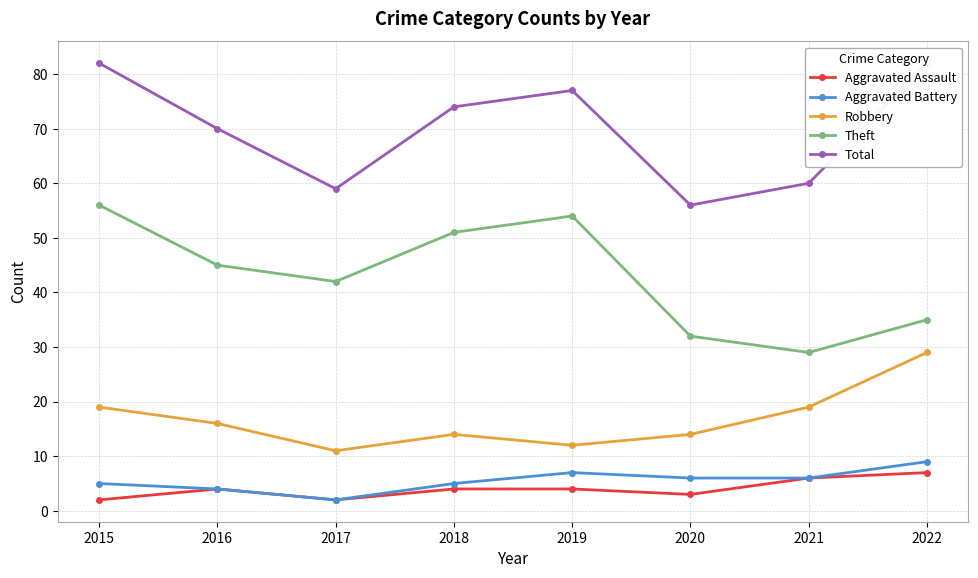

Which category has the lowest value in the Theft series?

2021